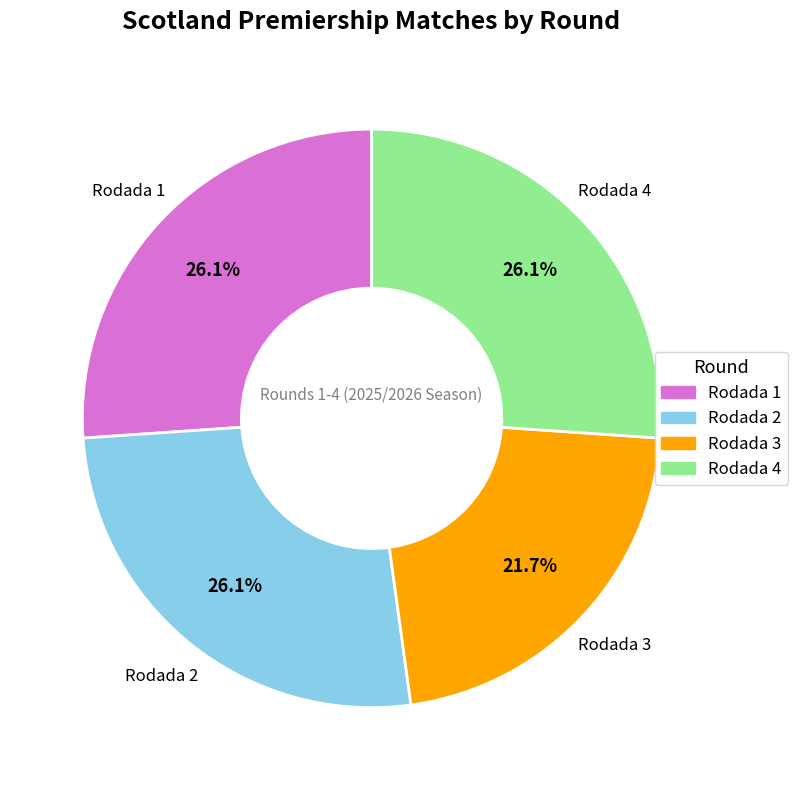

How many slices are in this pie chart?

4